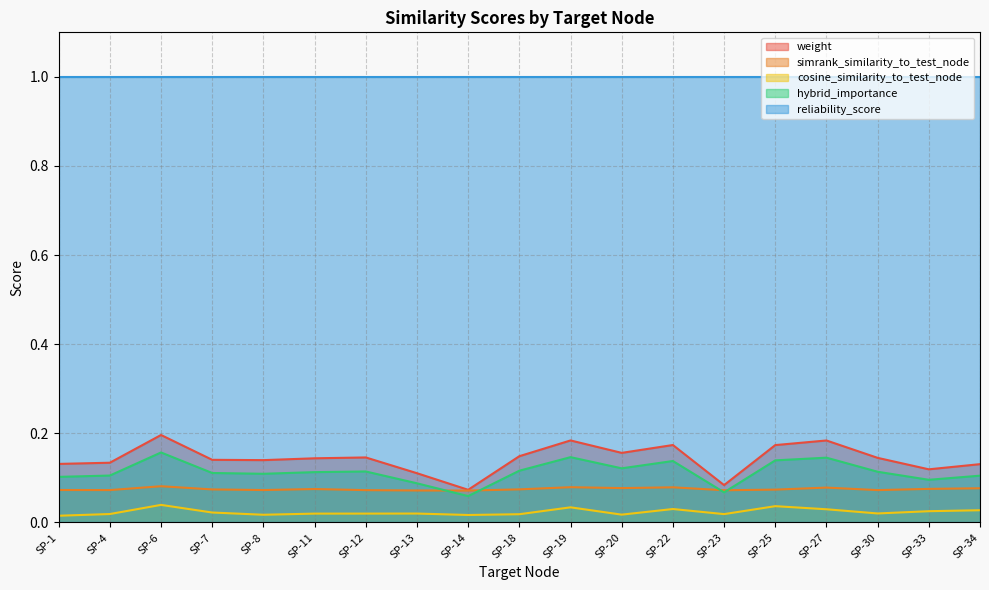

What is the greatest value displayed?

1.0